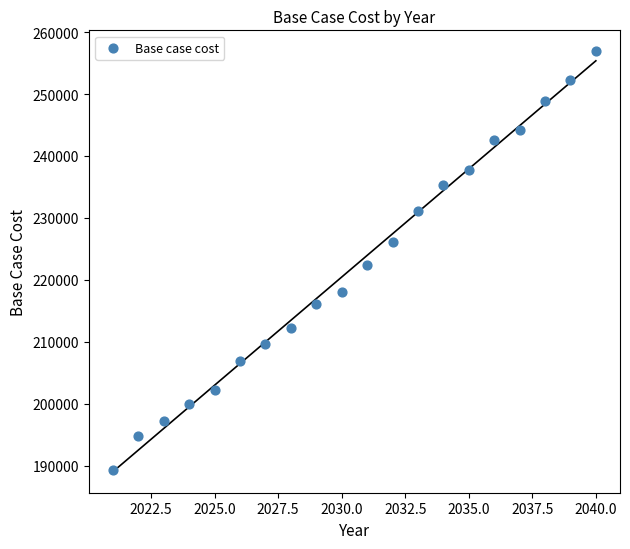

What is the range of Y values (max minus min)?

67623.3